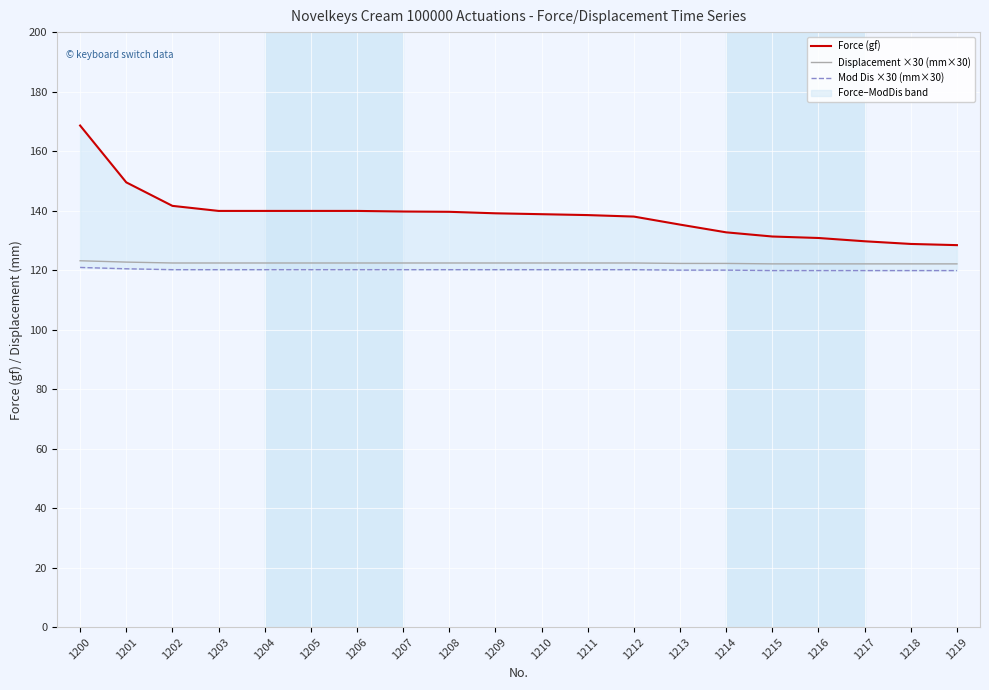

What is the sum of all Mod Dis ×30 (mm×30) values?

2402.2